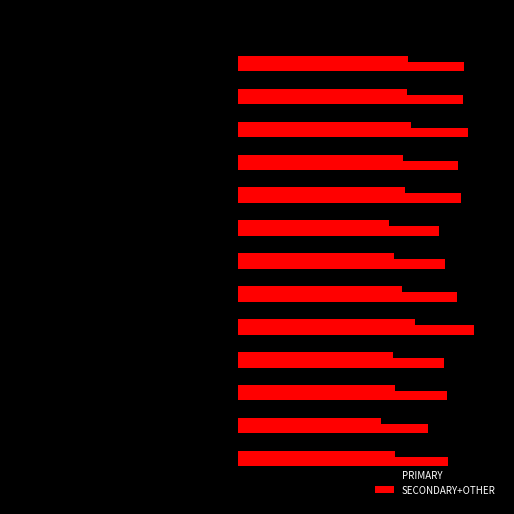

What is the label of the 6th bar from the right?

80